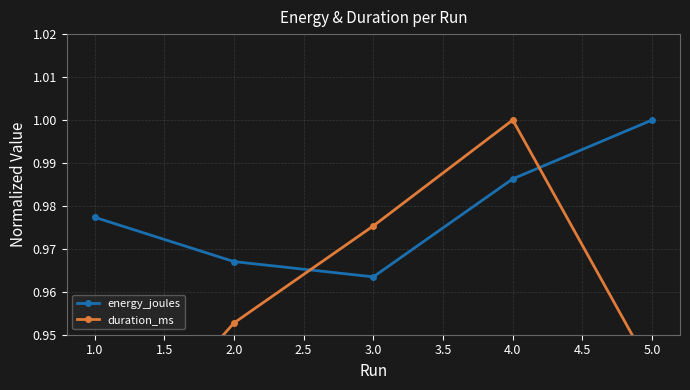

Is it true that energy_joules equals 0.2 at 4.0?

False